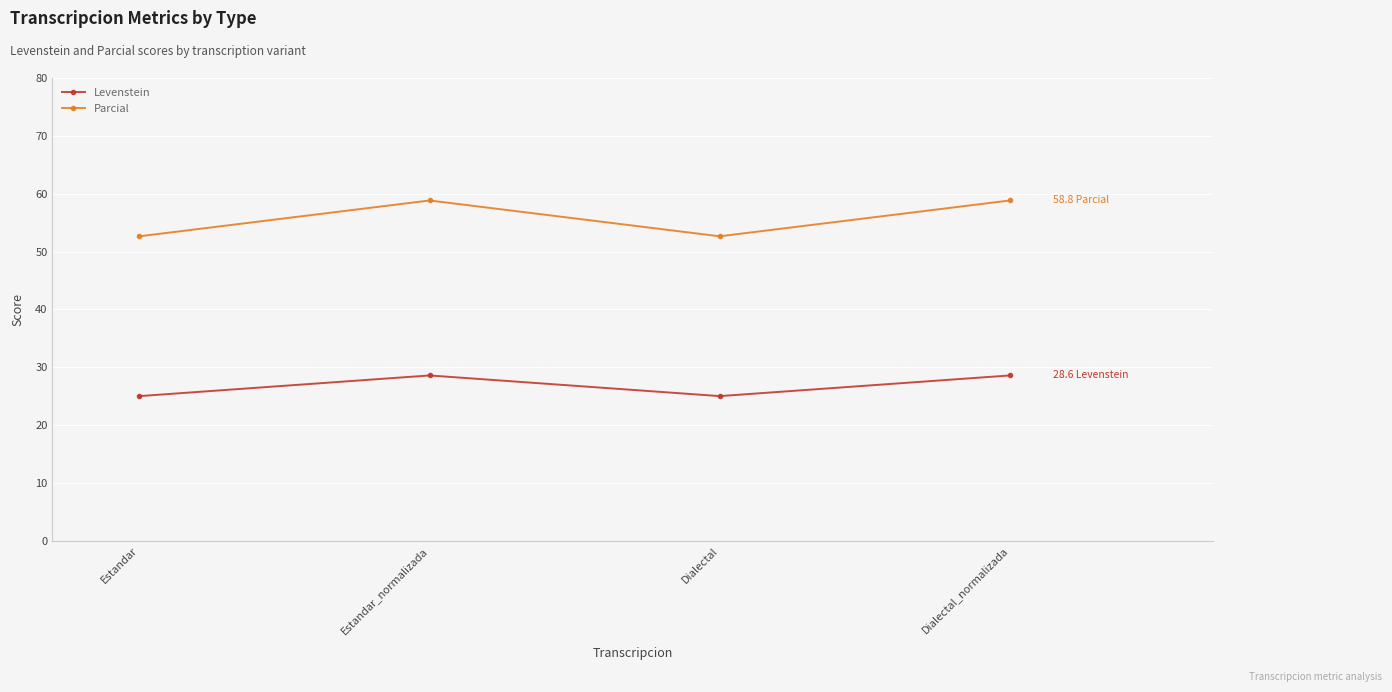

Reading left to right, list all the values displayed in this chart.

Levenstein: Estandar=25.0	Estandar_normalizada=28.6	Dialectal=25.0	Dialectal_normalizada=28.6
Parcial: Estandar=52.6	Estandar_normalizada=58.8	Dialectal=52.6	Dialectal_normalizada=58.8